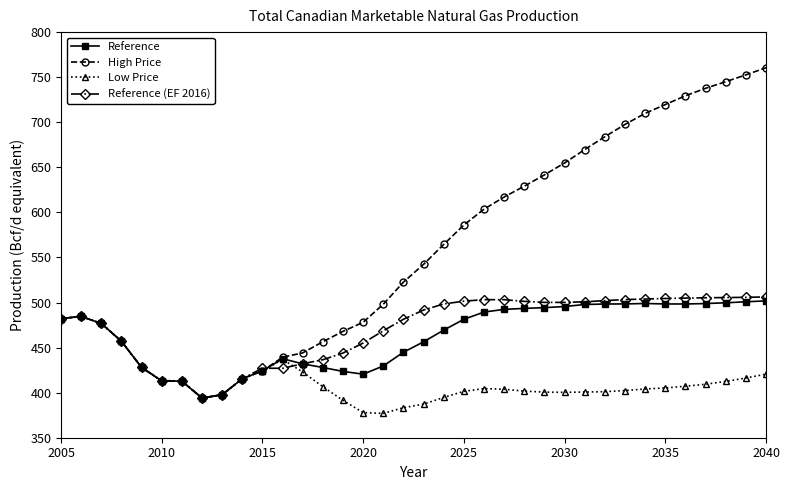

What is the value of the High Price point at the 27th from the left?

669.7